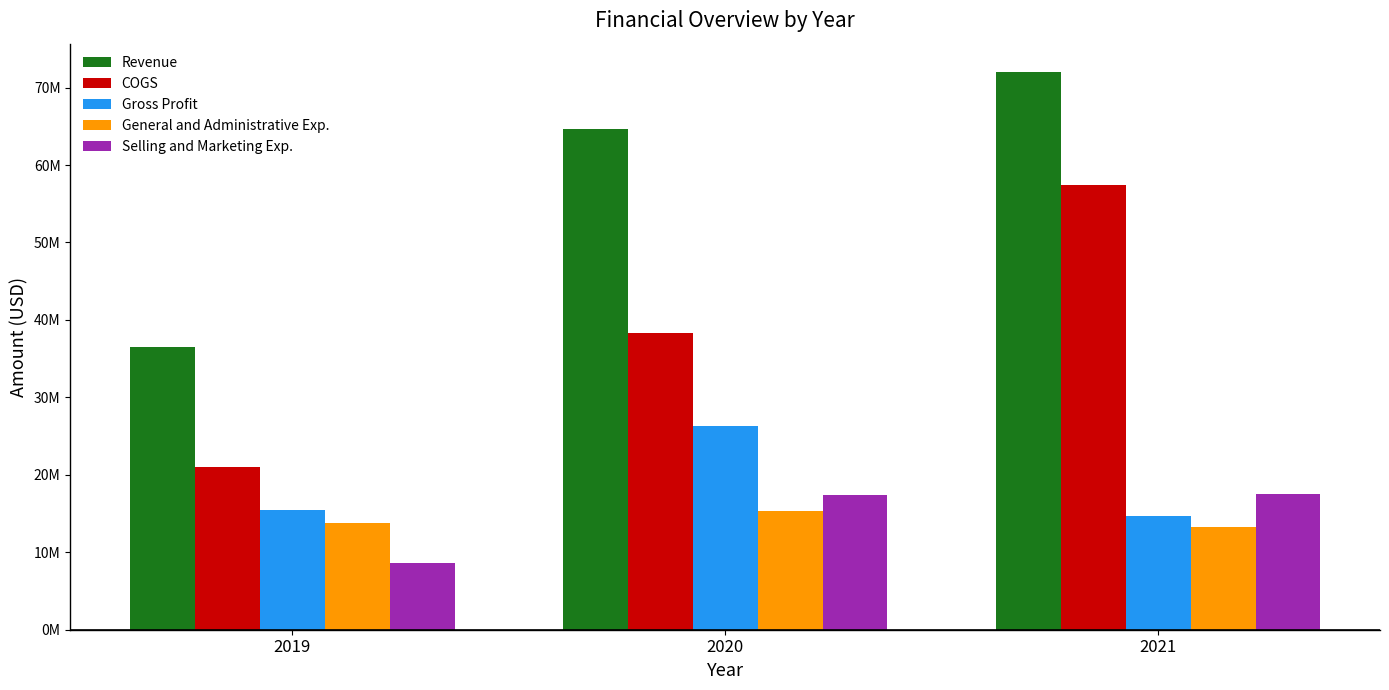

Reading left to right, extract all data points from this chart.

Revenue: 2019=36447000	2020=64707000	2021=72069000
COGS: 2019=21038000	2020=38352000	2021=57444000
Gross Profit: 2019=15409000	2020=26355000	2021=14625000
General and Administrative Exp.: 2019=13746000	2020=15296000	2021=13214000
Selling and Marketing Exp.: 2019=8578000	2020=17388000	2021=17516000